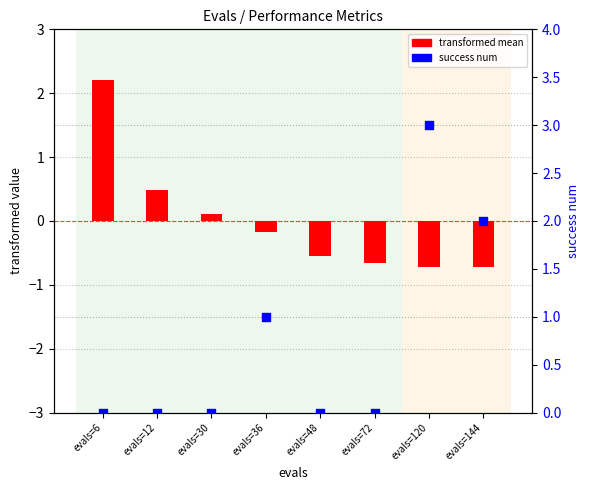

What is the total value across all series at evals=72?

-0.7